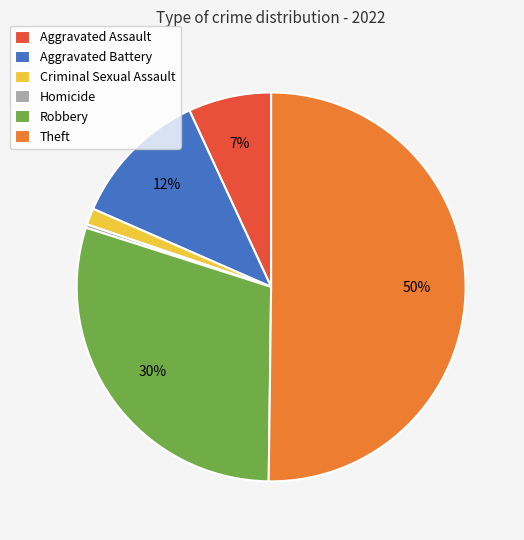

Rank the categories by value from highest to lowest.

Theft, Robbery, Aggravated Battery, Aggravated Assault, Criminal Sexual Assault, Homicide